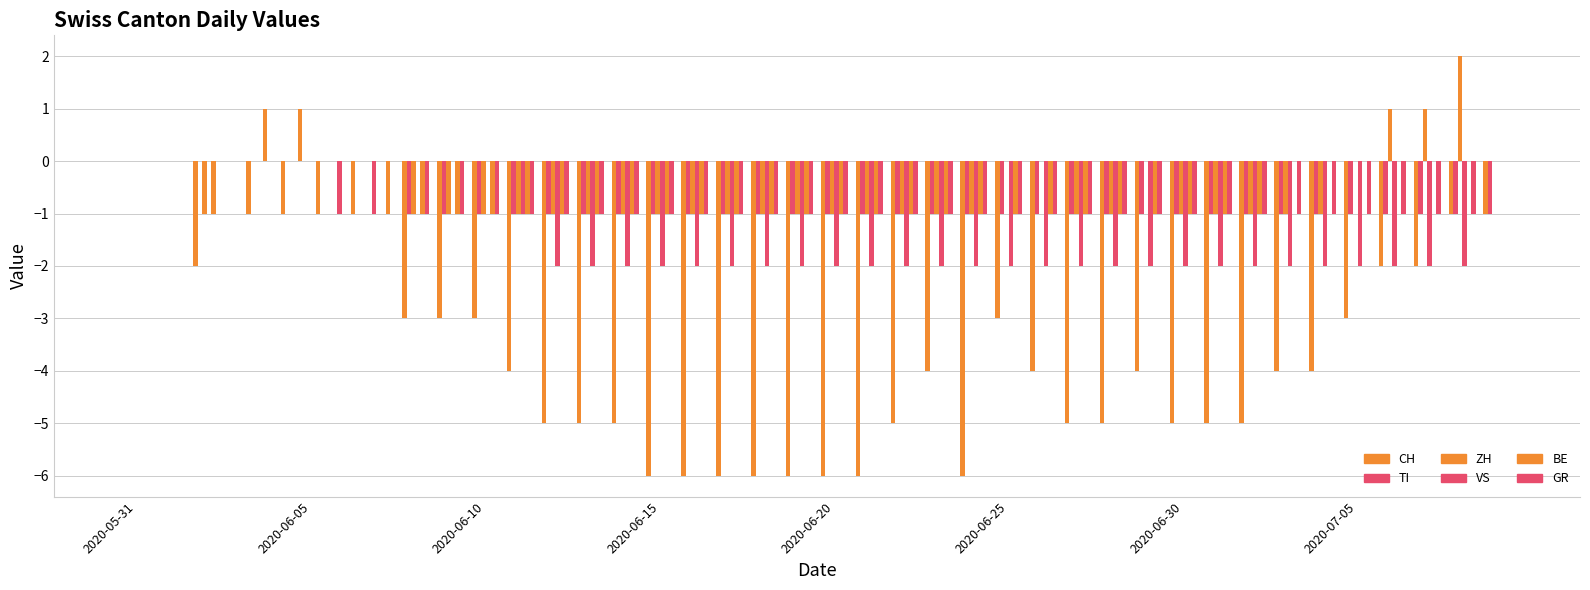

Which series has the widest spread of values?

CH